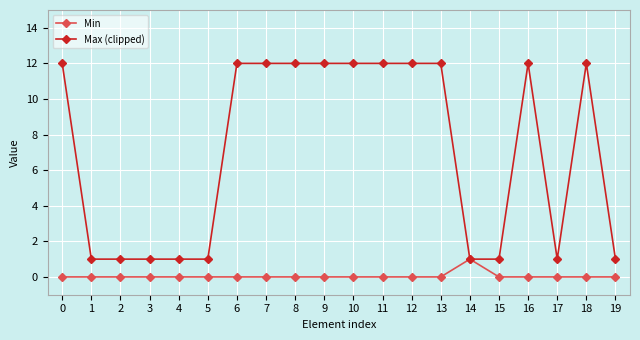

Rank the series by their maximum value, from highest to lowest.

Max (clipped), Min